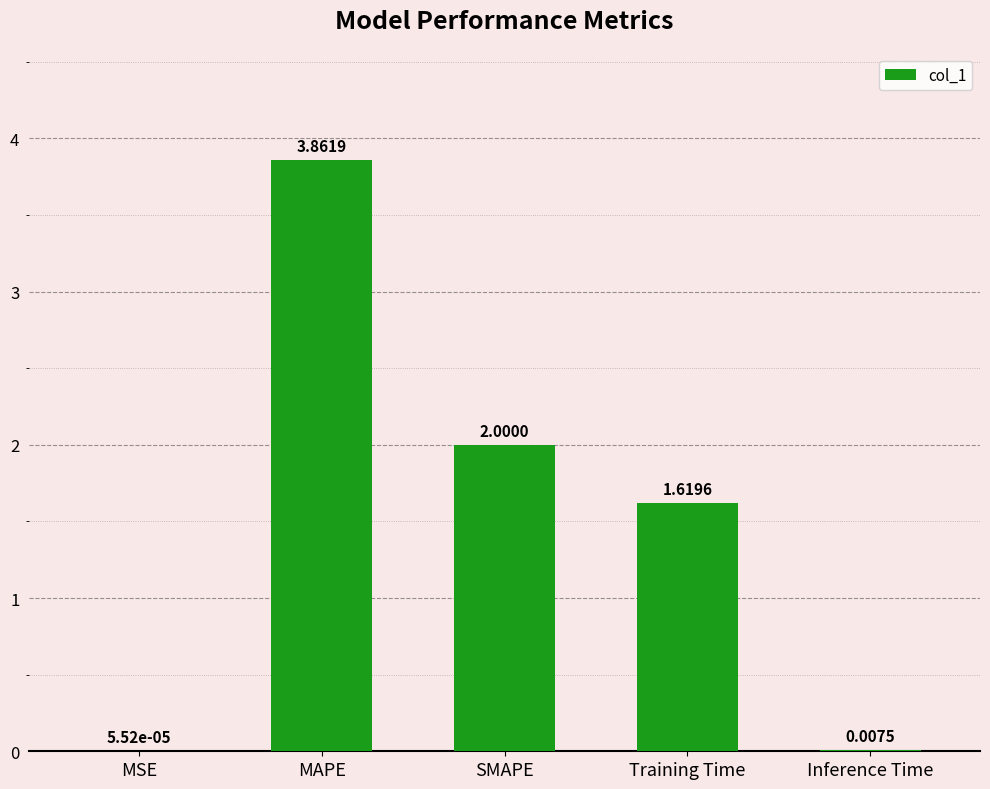

At which label does the data first exceed 1?

MAPE